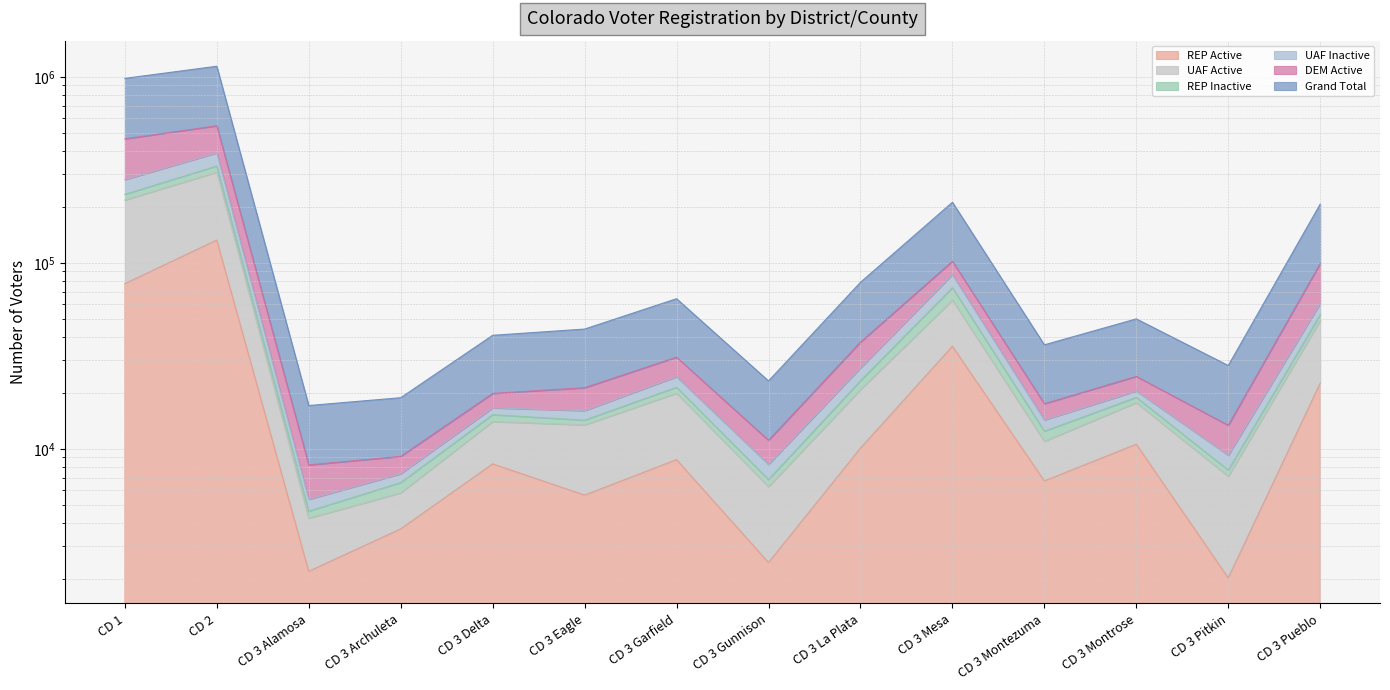

What value does the DEM Active series have at CD 3 Pitkin, to the nearest 100?

28100